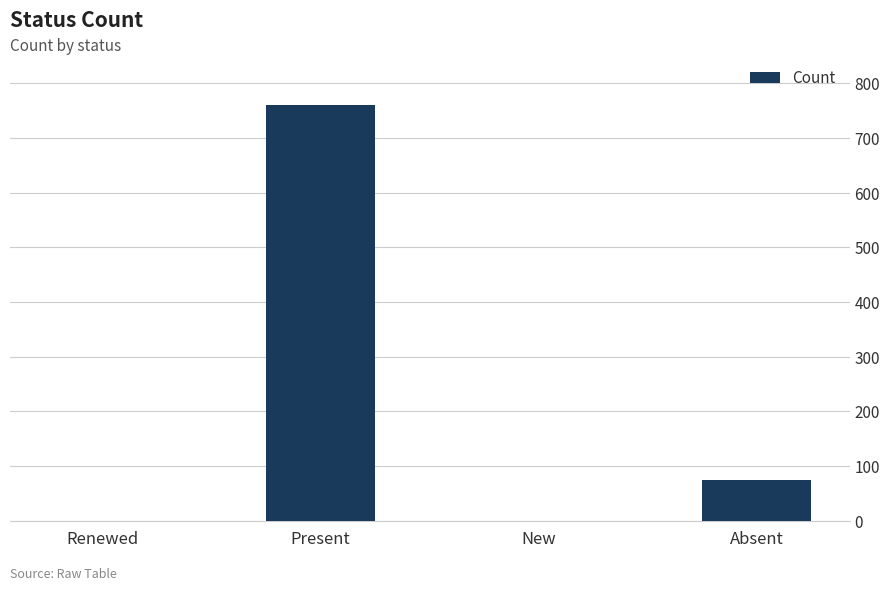

Approximately how many times larger is the value at Present compared to Absent?

10.3